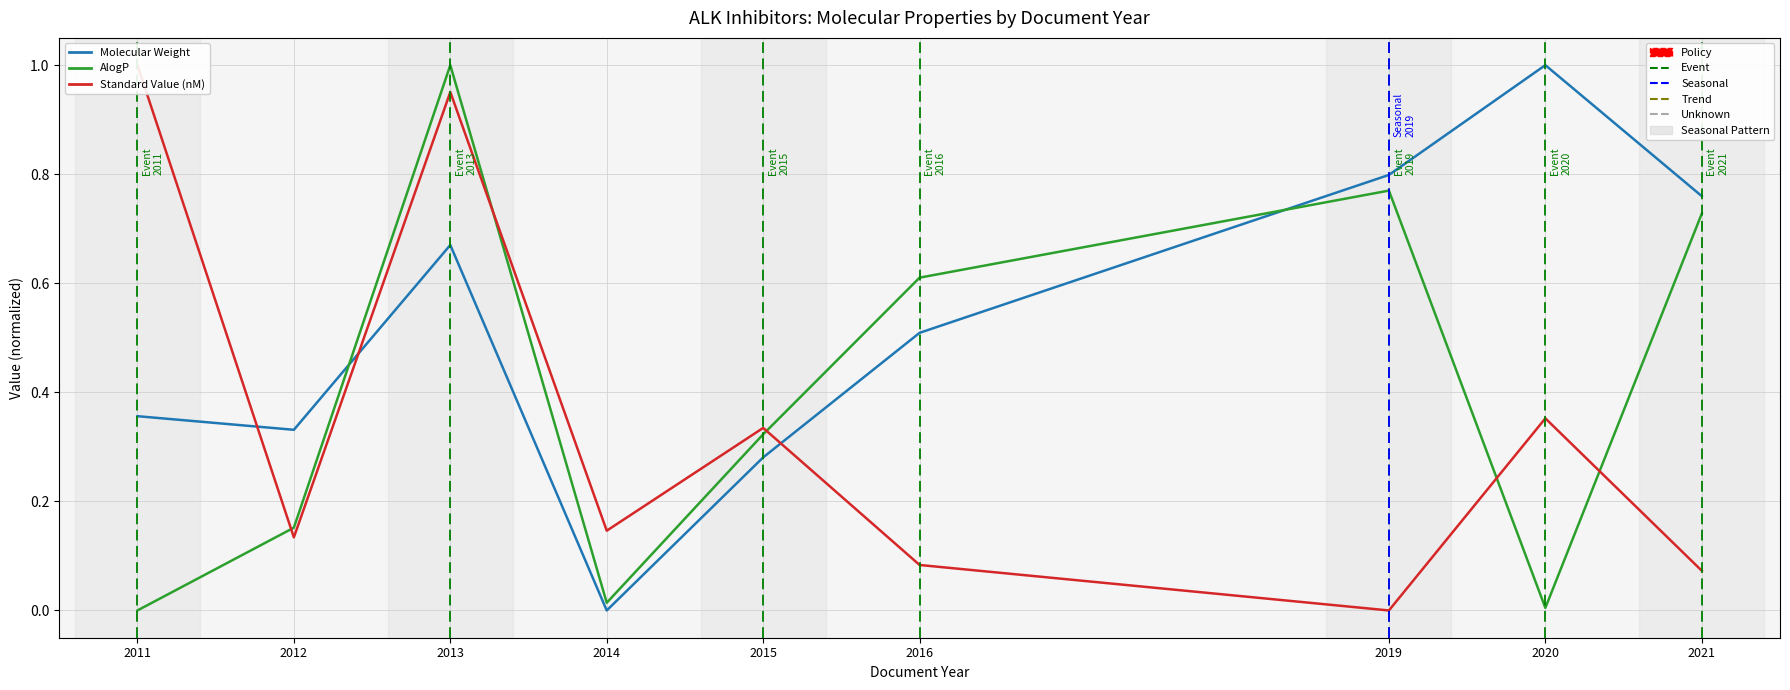

Reading left to right, transcribe all the data shown in this chart.

Molecular Weight: 2011=0.4	2012=0.3	2013=0.7	2014=0.0	2015=0.3	2016=0.5	2019=0.8	2020=1.0	2021=0.8
AlogP: 2011=0.0	2012=0.2	2013=1.0	2014=0.0	2015=0.3	2016=0.6	2019=0.8	2020=0.0	2021=0.7
Standard Value (nM): 2011=1.0	2012=0.1	2013=1.0	2014=0.1	2015=0.3	2016=0.1	2019=0.0	2020=0.4	2021=0.1